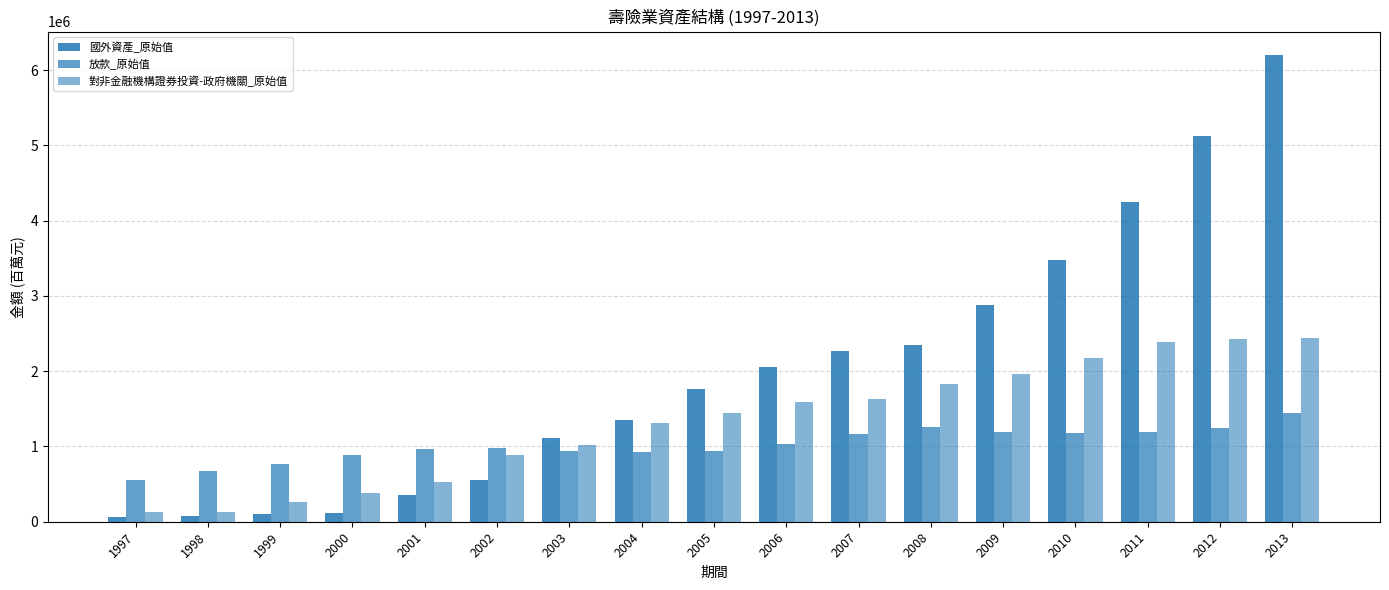

Reading left to right, transcribe all the data shown in this chart.

國外資產_原始值: 65683	73553	99397	121470	348649	551103	1115621	1347759	1767978	2050664	2264501	2344662	2884404	3474118	4247567	5128799	6200224
放款_原始值: 550015	668494	770720	886411	962469	978213	941760	922190	946028	1032032	1159358	1252269	1189617	1181451	1193671	1244507	1444775
對非金融機構證券投資-政府機關_原始值: 131634	133244	257767	380346	526144	885349	1020280	1311036	1450688	1590768	1625342	1824555	1964357	2170591	2387637	2428120	2444359